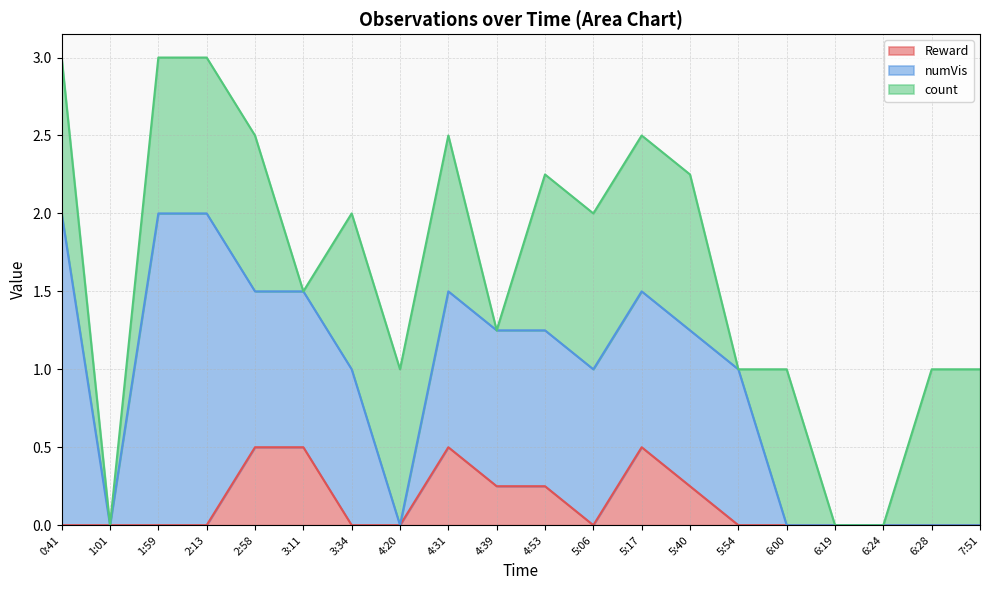

Reading right to left, list all the values displayed in this chart.

Reward: 0.0	0.0	0.0	0.0	0.0	0.0	0.2	0.5	0.0	0.2	0.2	0.5	0.0	0.0	0.5	0.5	0.0	0.0	0.0	0.0
numVis: 0.0	0.0	0.0	0.0	0.0	1.0	1.0	1.0	1.0	1.0	1.0	1.0	0.0	1.0	1.0	1.0	2.0	2.0	0.0	2.0
count: 1.0	1.0	0.0	0.0	1.0	0.0	1.0	1.0	1.0	1.0	0.0	1.0	1.0	1.0	0.0	1.0	1.0	1.0	0.0	1.0